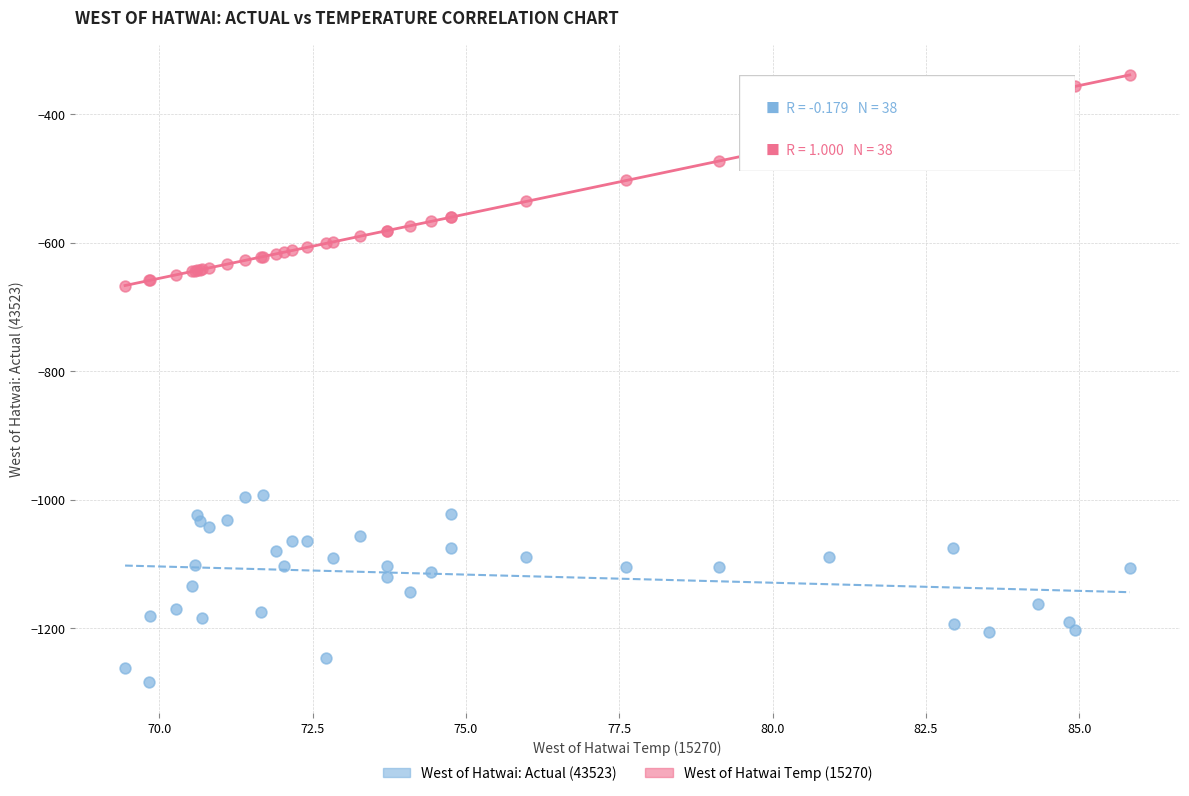

What is the X range (max minus min) for the scatter plot?

16.4